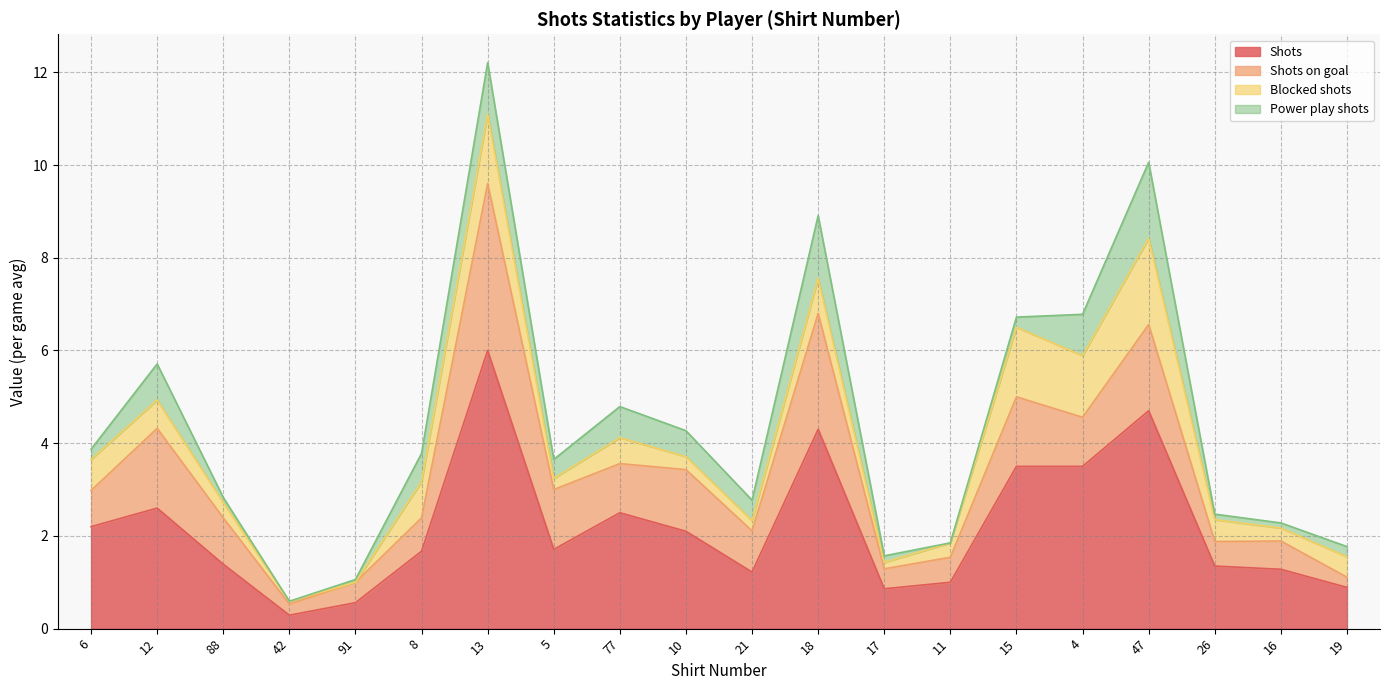

True or false: Blocked shots and Shots cross at least once.

False